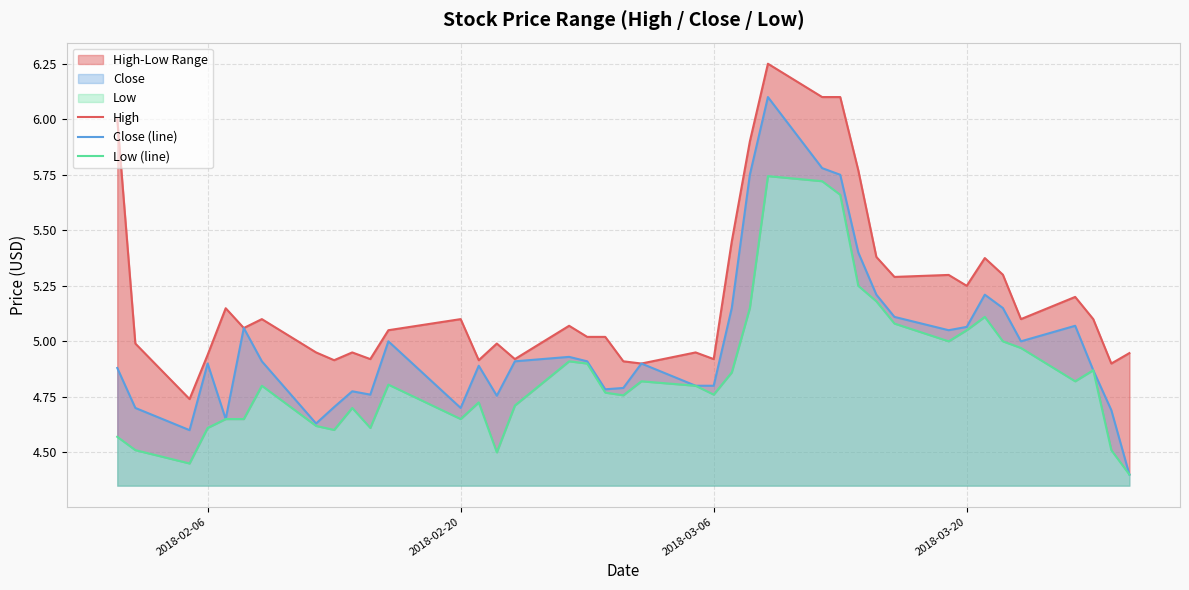

Is it true that Low (line) equals 2.6 at 14?

False